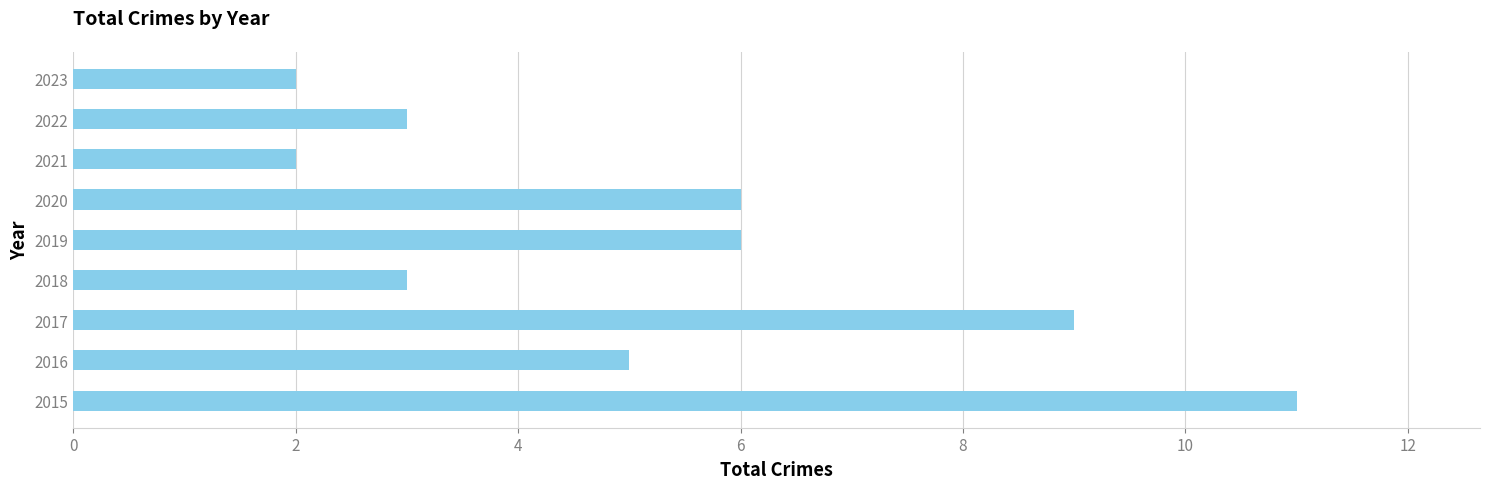

Reading bottom to top, extract all data points from this chart.

11	5	9	3	6	6	2	3	2